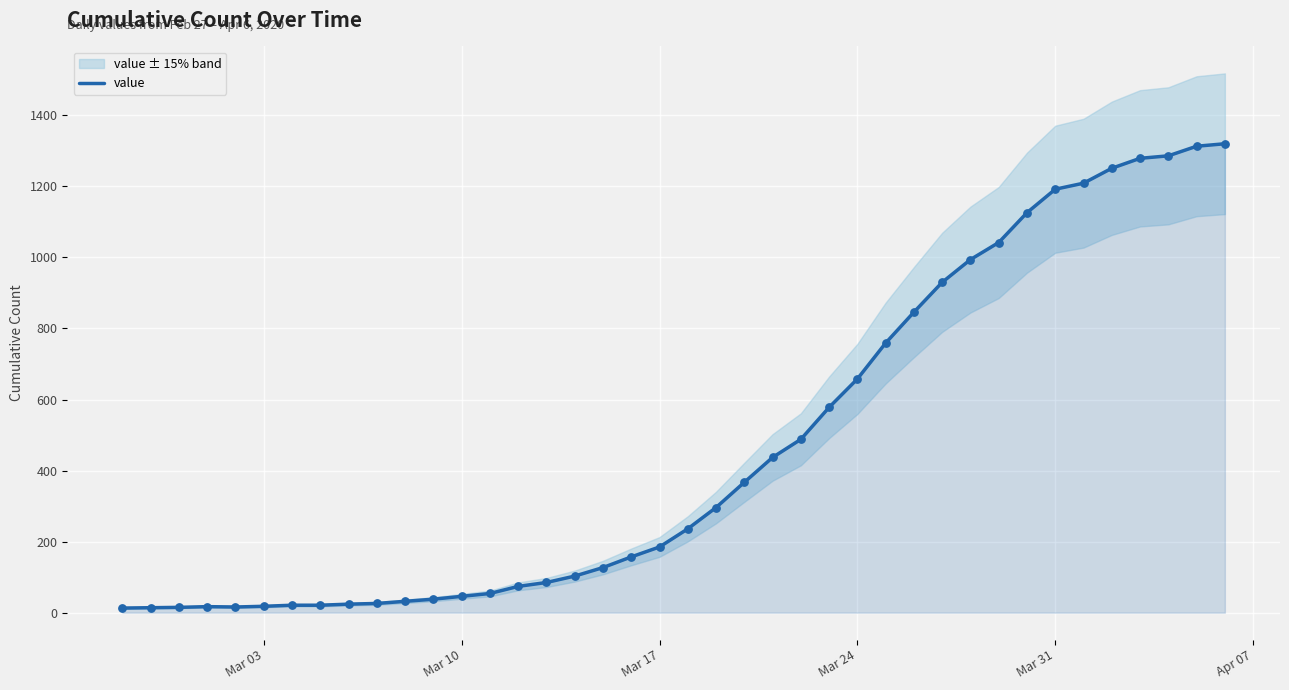

What is the maximum value for value?

1320